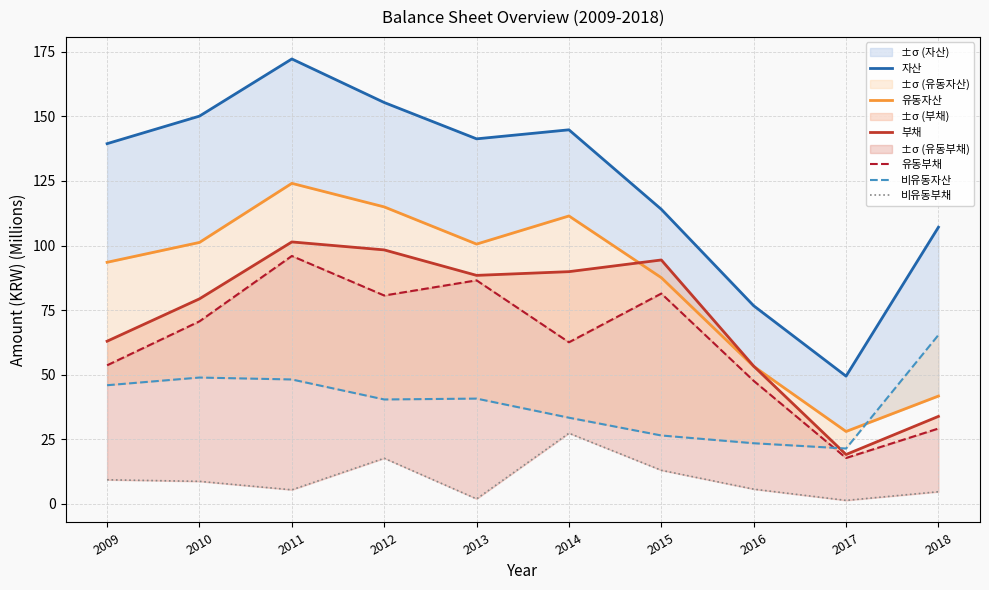

The 비유동부채 series shows 5.7 at 2016. True or false?

True